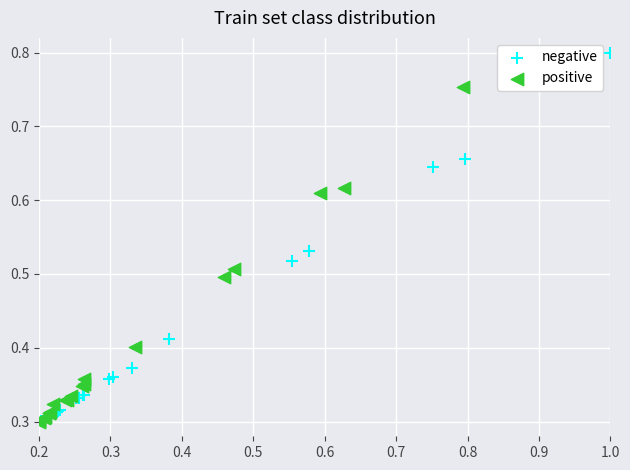

Which series reaches the maximum Y coordinate?

negative